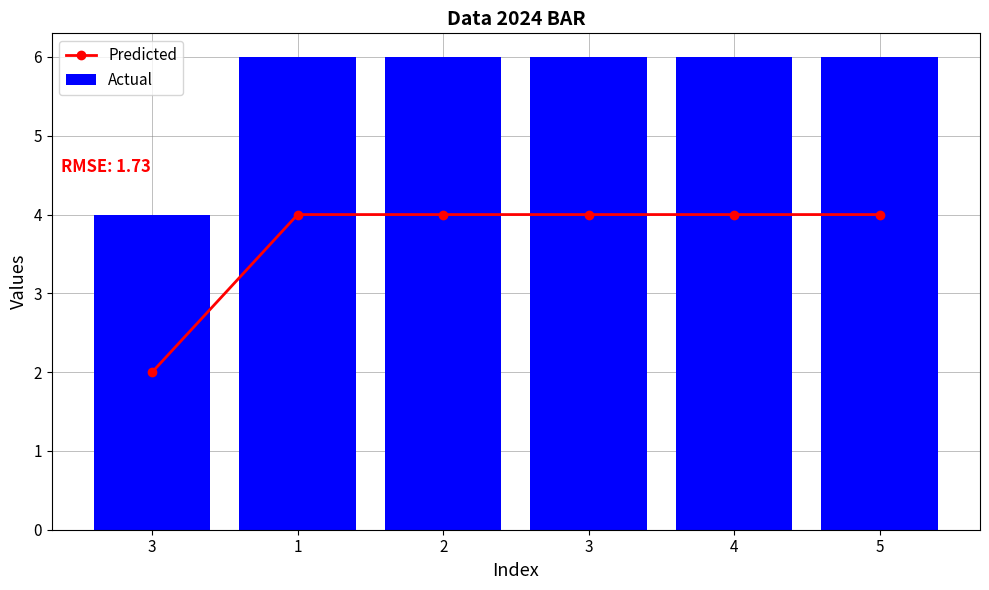

What is the sum of all Actual values?

34